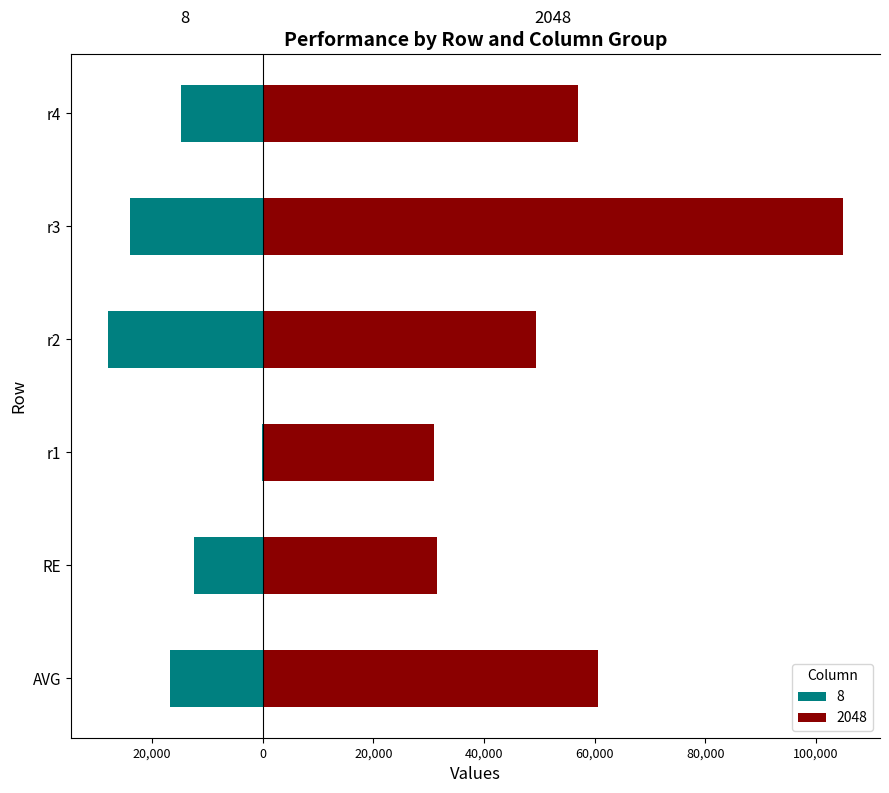

What are all the series names shown in the legend?

8, 2048